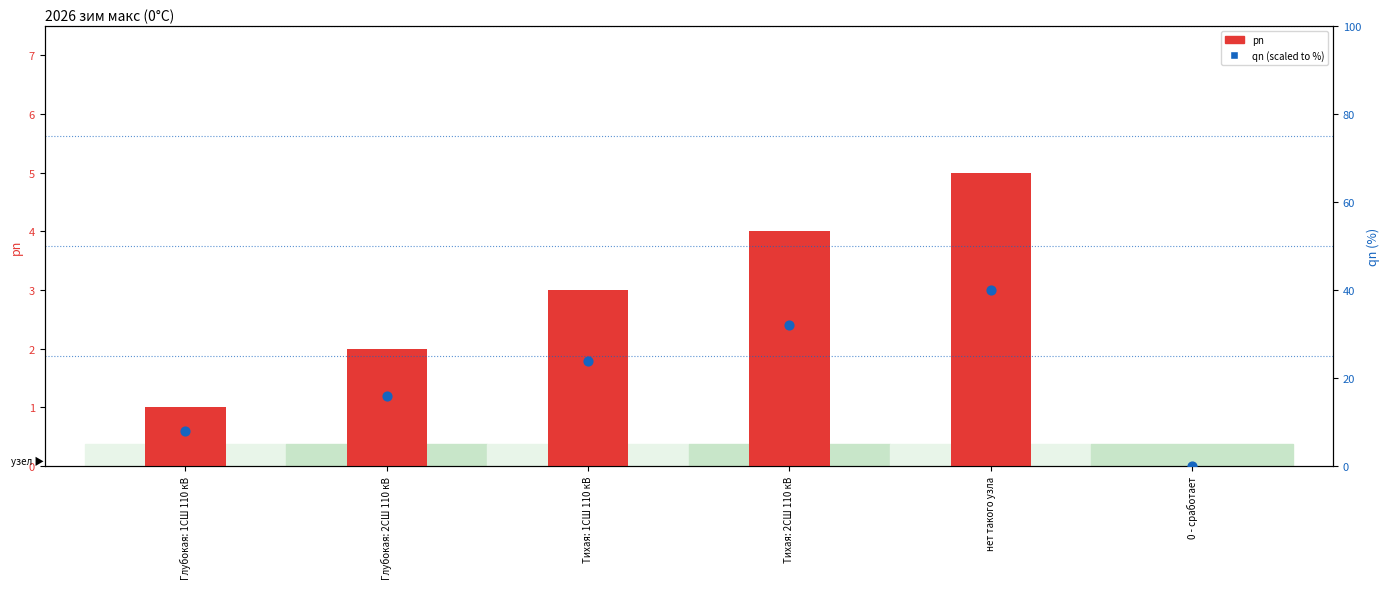

Which series has the largest total across all categories?

qn (scaled)